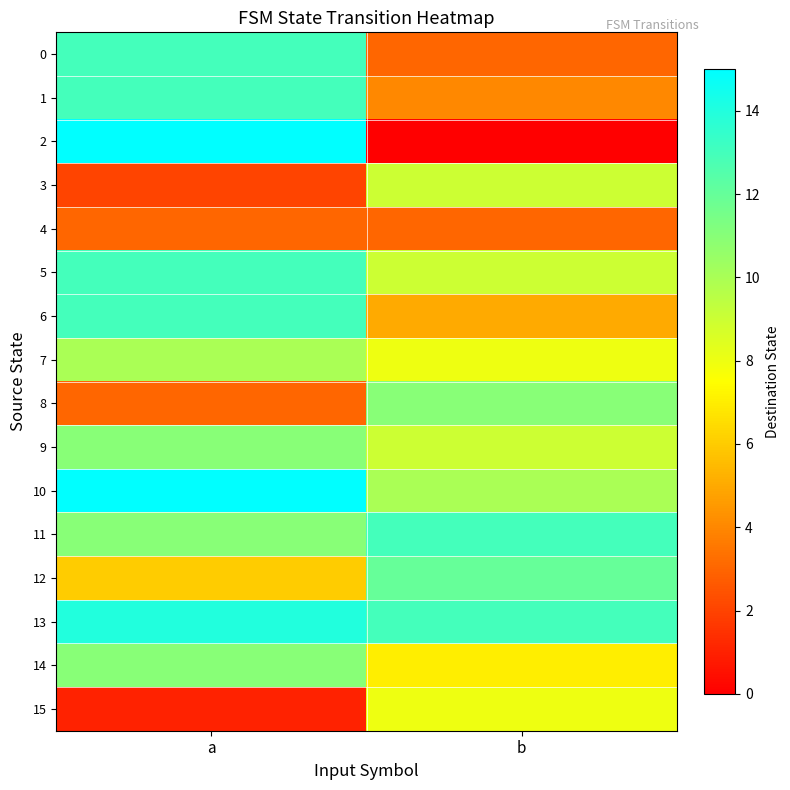

Between a and b, which series saw the biggest shift?

2